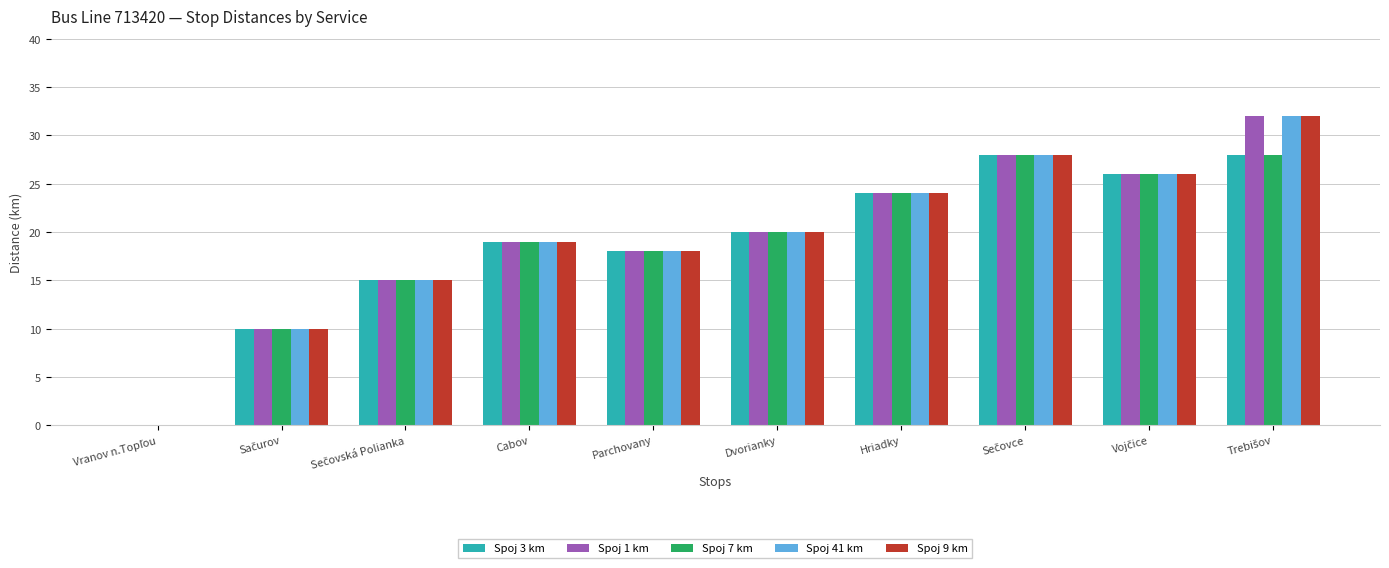

True or false: Spoj 3 km has a value of 27 at Cabov.

False